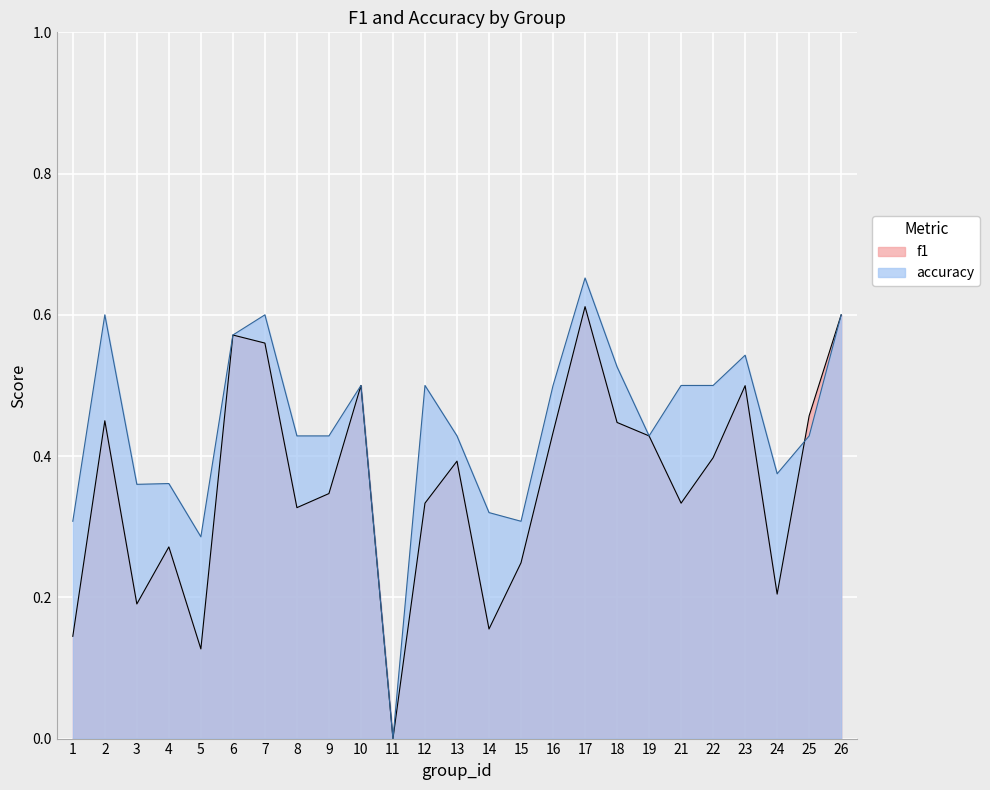

Reading left to right, list all the values displayed in this chart.

f1: 1=0.1	2=0.5	3=0.2	4=0.3	5=0.1	6=0.6	7=0.6	8=0.3	9=0.3	10=0.5	11=0.0	12=0.3	13=0.4	14=0.2	15=0.2	16=0.4	17=0.6	18=0.4	19=0.4	21=0.3	22=0.4	23=0.5	24=0.2	25=0.5	26=0.6
accuracy: 1=0.3	2=0.6	3=0.4	4=0.4	5=0.3	6=0.6	7=0.6	8=0.4	9=0.4	10=0.5	11=0.0	12=0.5	13=0.4	14=0.3	15=0.3	16=0.5	17=0.7	18=0.5	19=0.4	21=0.5	22=0.5	23=0.5	24=0.4	25=0.4	26=0.6